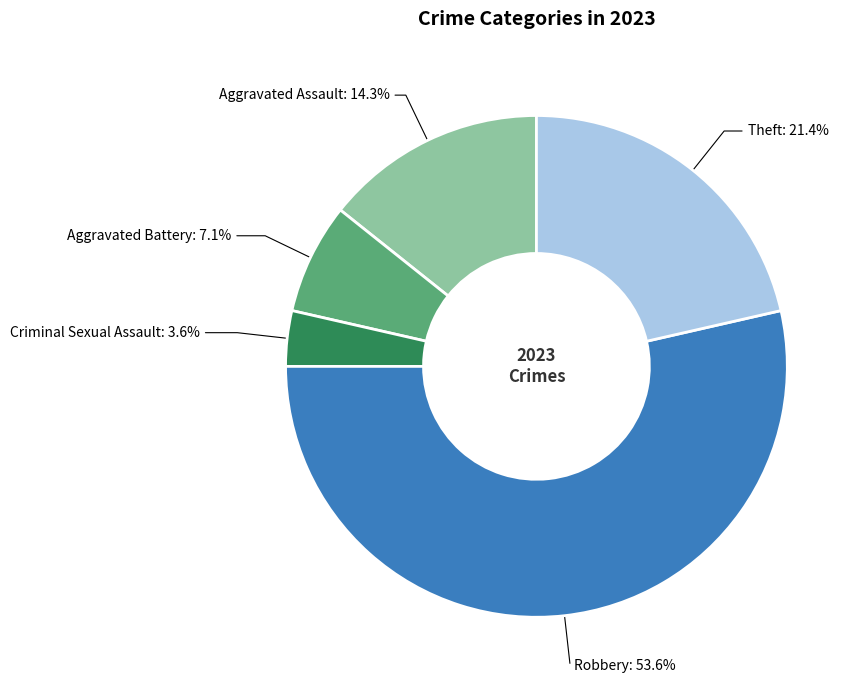

Does any single category account for the majority?

Yes